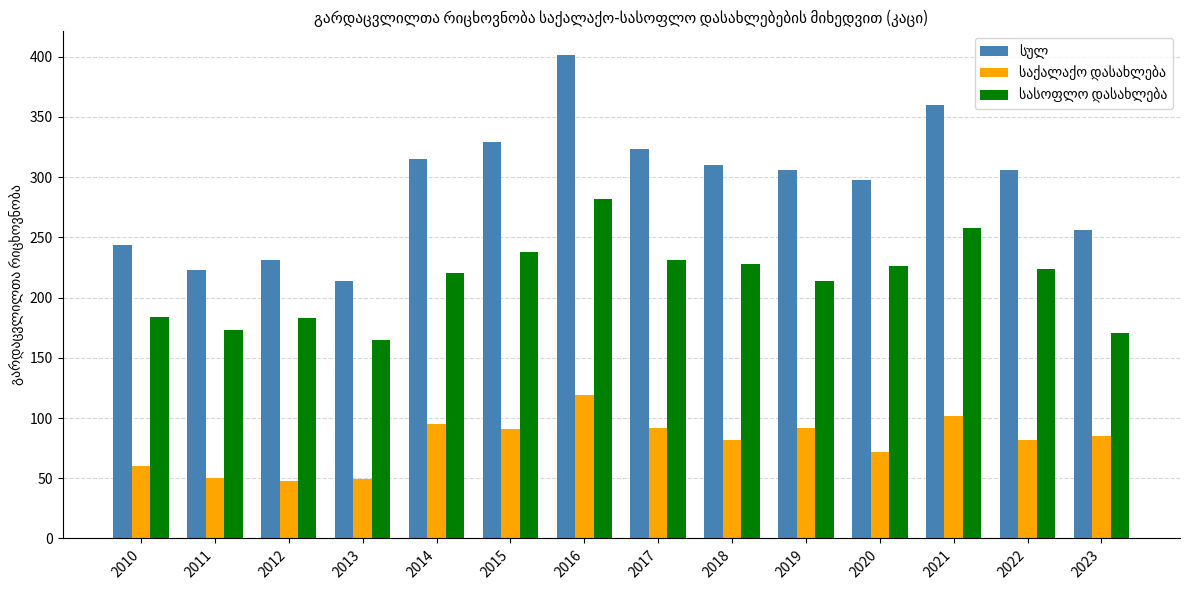

How many series are shown in this chart?

3